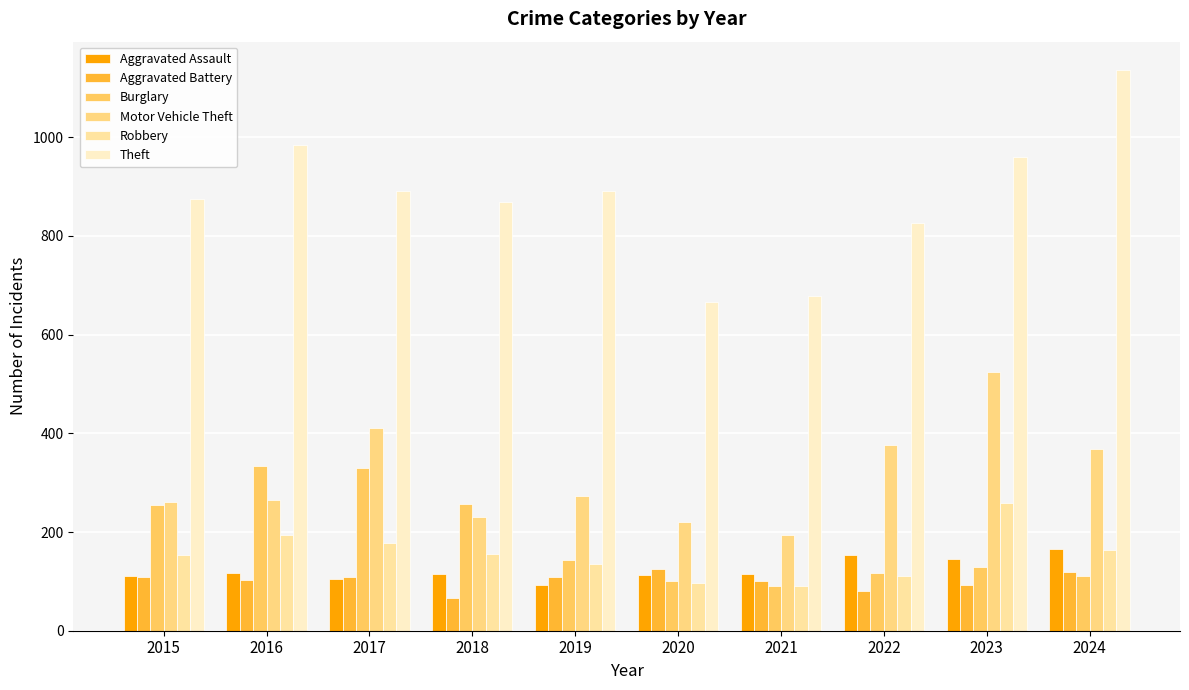

Are the bars grouped side by side (vs. stacked)?

Yes